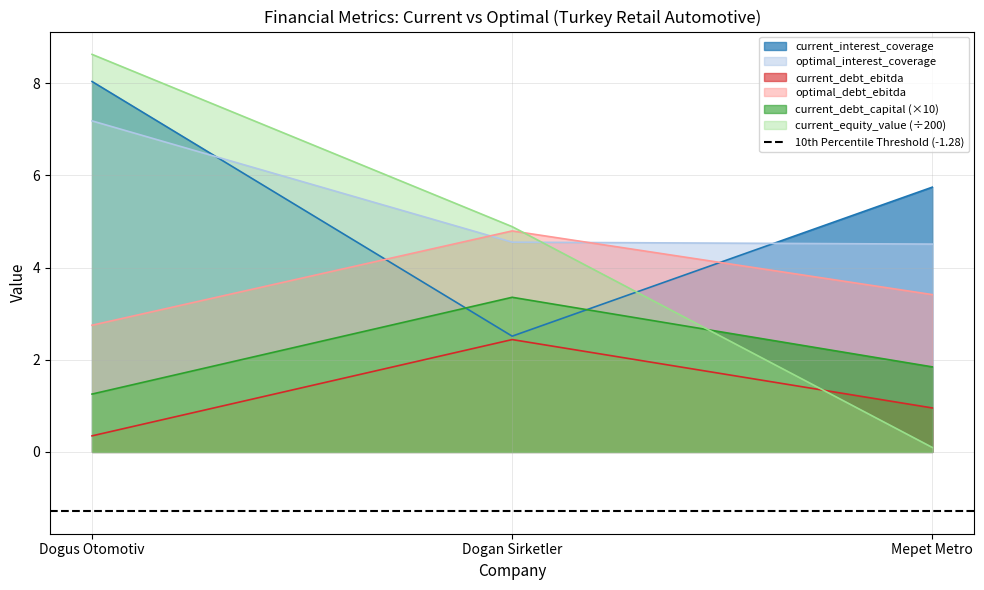

Is it true that current_equity_value equals 8.6 at Dogus Otomotiv?

True